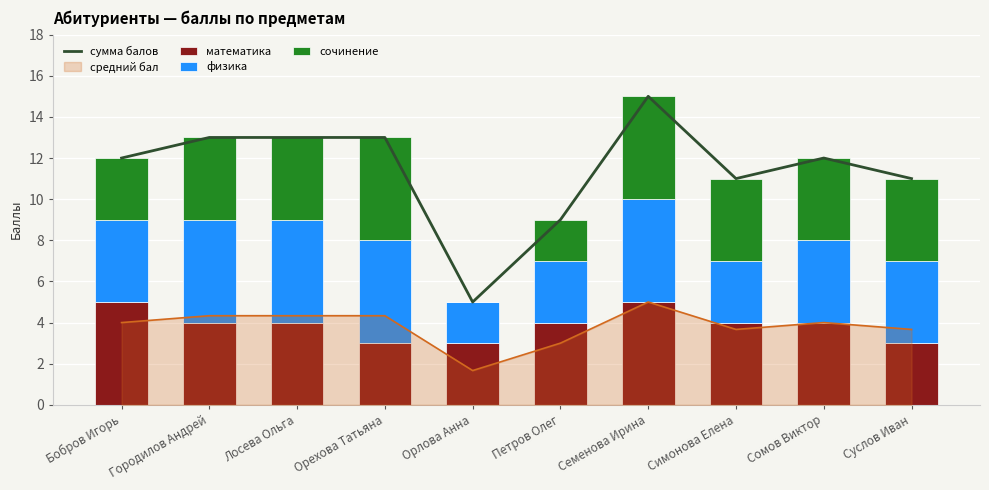

True or false: сочинение has a value of 4 at Сомов Виктор.

True